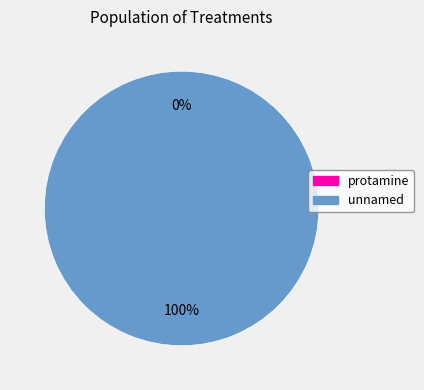

How many segments does this pie chart have?

2